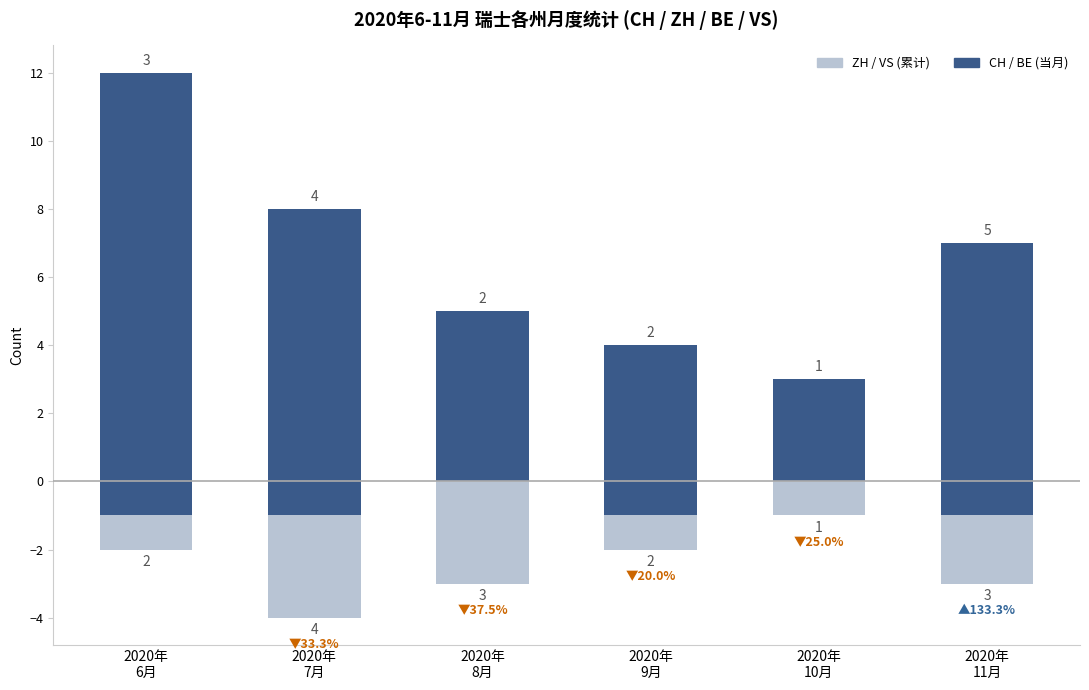

Are the bars horizontal?

No